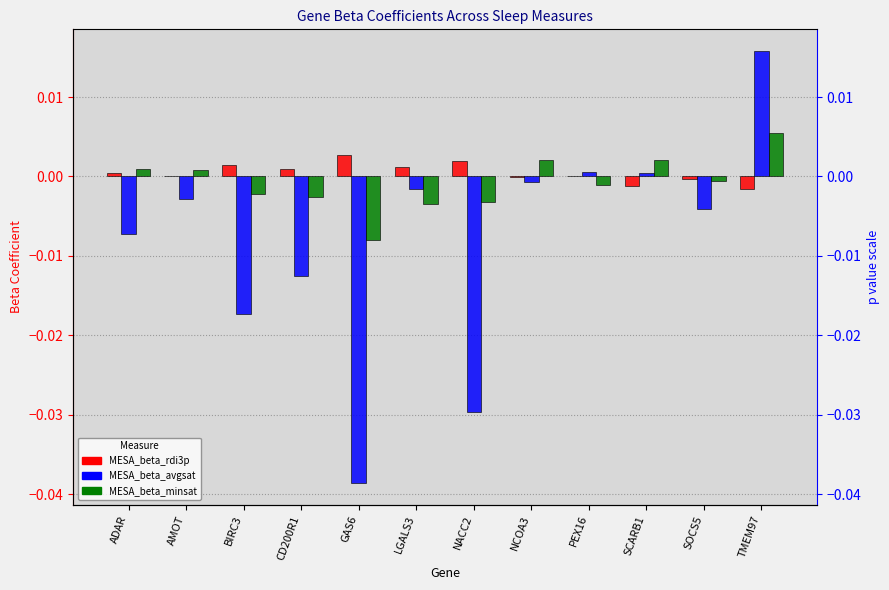

At which category is the sum across all series the highest?

TMEM97